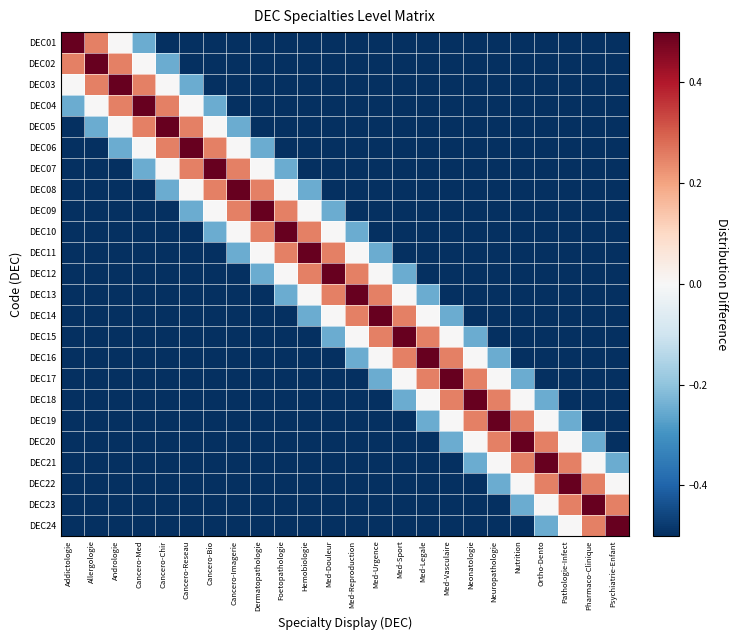

Which has a higher value, Foetopathologie or Ortho-Dento?

Foetopathologie